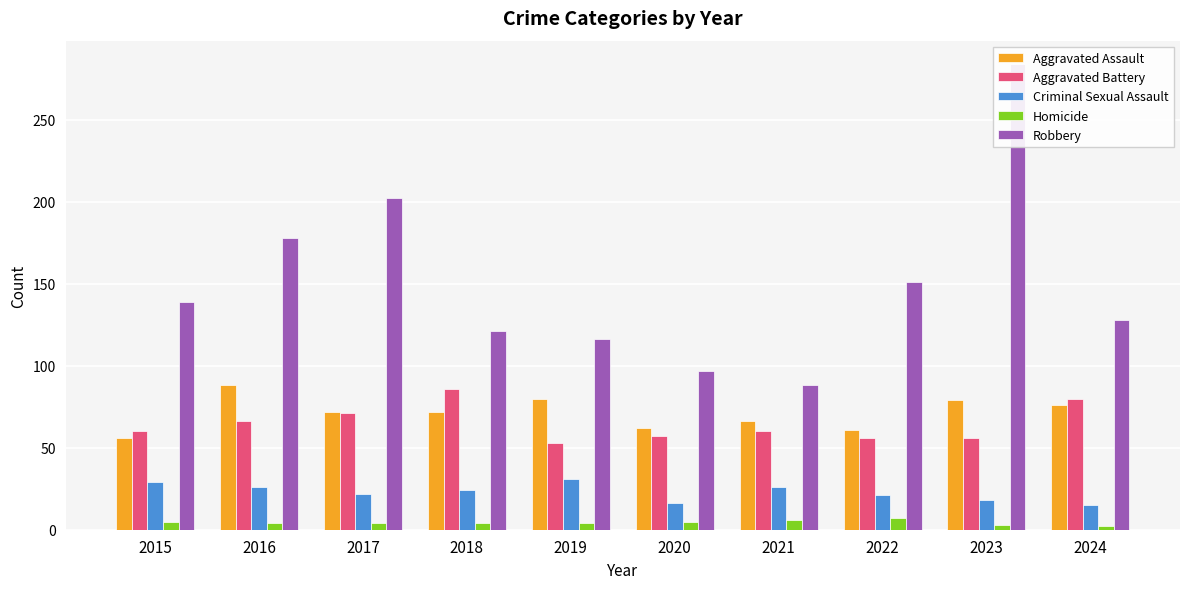

How many bars are there in each group?

5